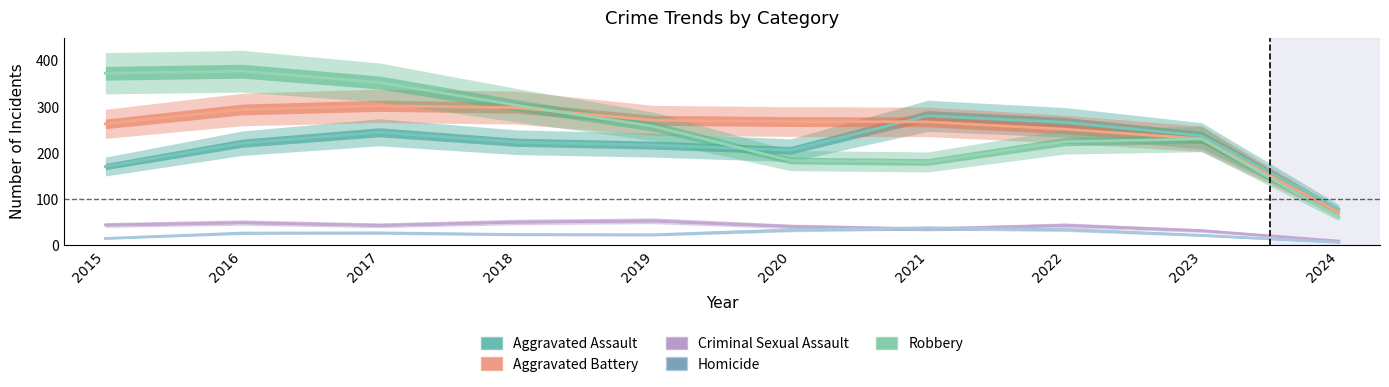

At 2022, list the series in order from smallest to largest.

Homicide, Criminal Sexual Assault, Robbery, Aggravated Battery, Aggravated Assault